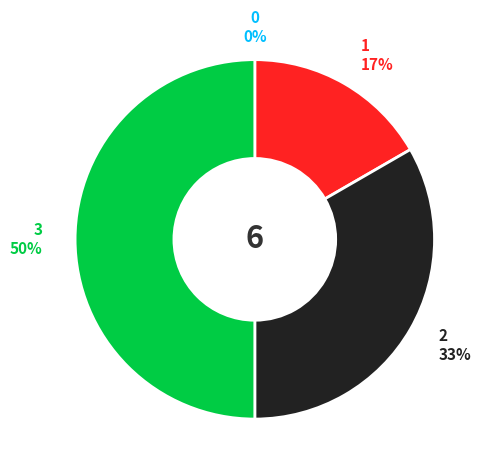

To the nearest percent, what is the average slice percentage?

25%